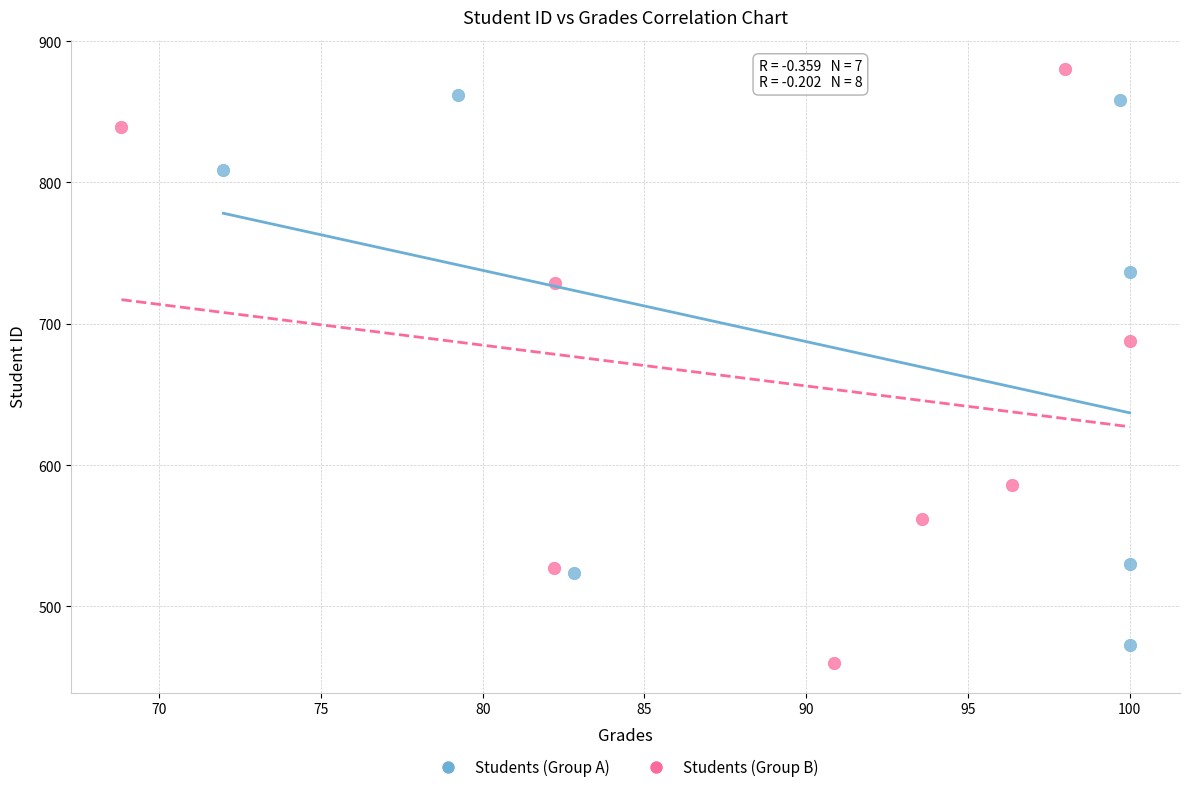

Which series has the largest Y range (max minus min)?

Students (Group B)